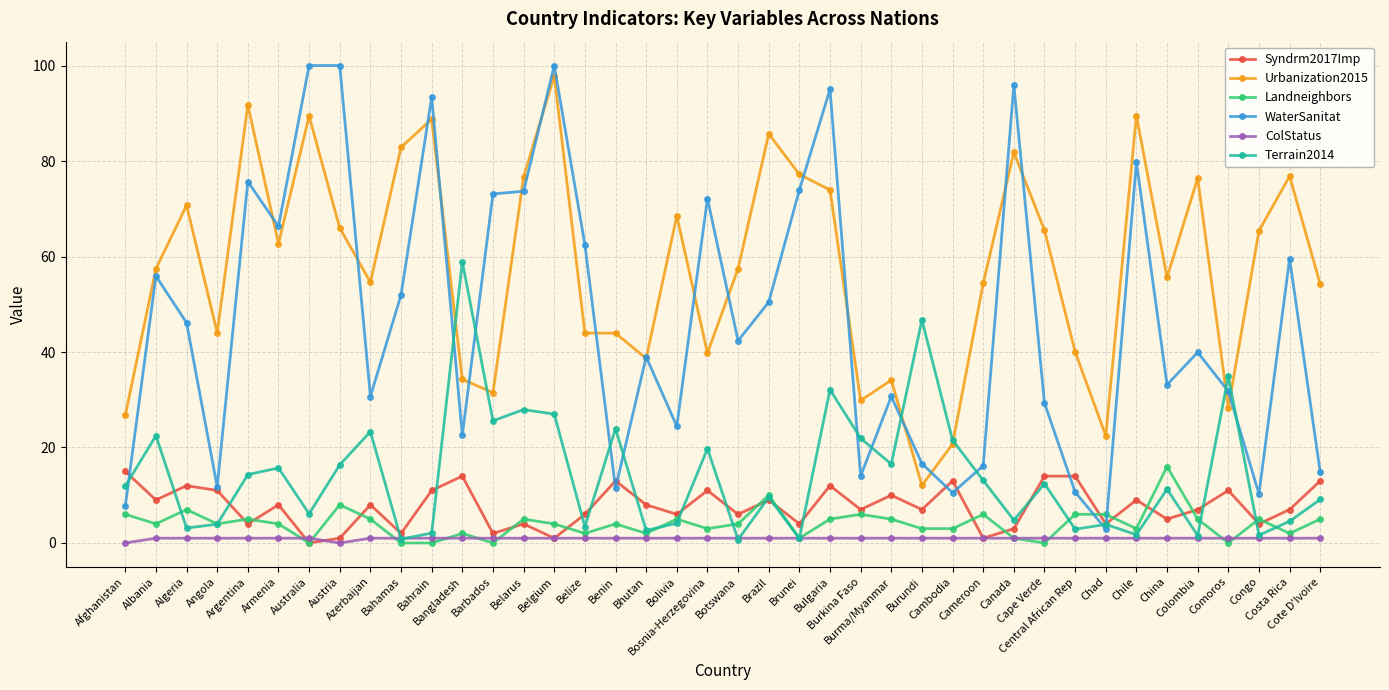

Rank the series by their maximum value, from lowest to highest.

ColStatus, Syndrm2017Imp, Landneighbors, Terrain2014, Urbanization2015, WaterSanitat